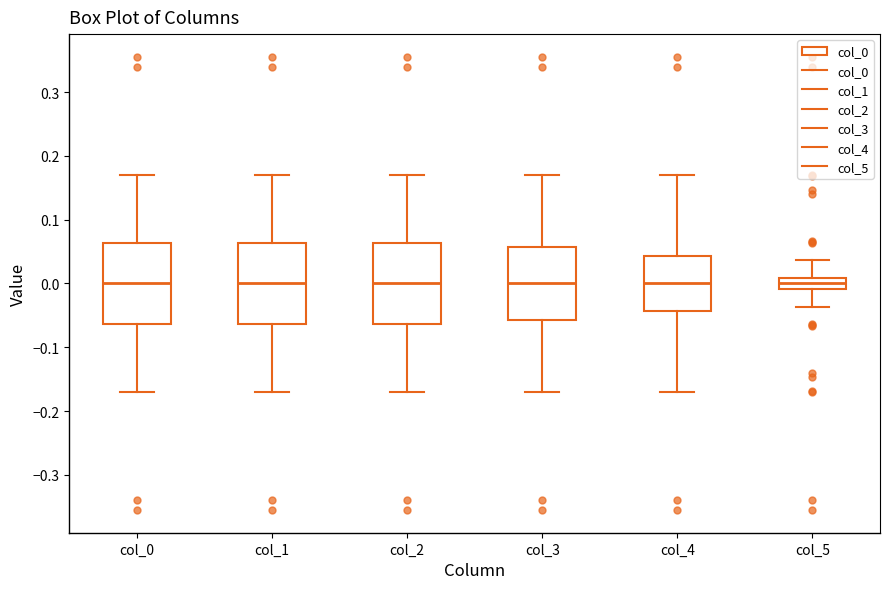

Reading left to right, transcribe this box plot: for each box, give where its median line is, the range the box spans, and where its two whiskers end, as read against the y-axis. The values are not printed on the chart, so give them approximately, as read against the axis.

col_0: median 0.00, box -0.06 to 0.06, whiskers -0.17 to 0.17
col_1: median 0.00, box -0.06 to 0.06, whiskers -0.17 to 0.17
col_2: median 0.00, box -0.06 to 0.06, whiskers -0.17 to 0.17
col_3: median 0.00, box -0.06 to 0.06, whiskers -0.17 to 0.17
col_4: median 0.00, box -0.04 to 0.04, whiskers -0.17 to 0.17
col_5: median 0.00, box -0.01 to 0.01, whiskers -0.04 to 0.04